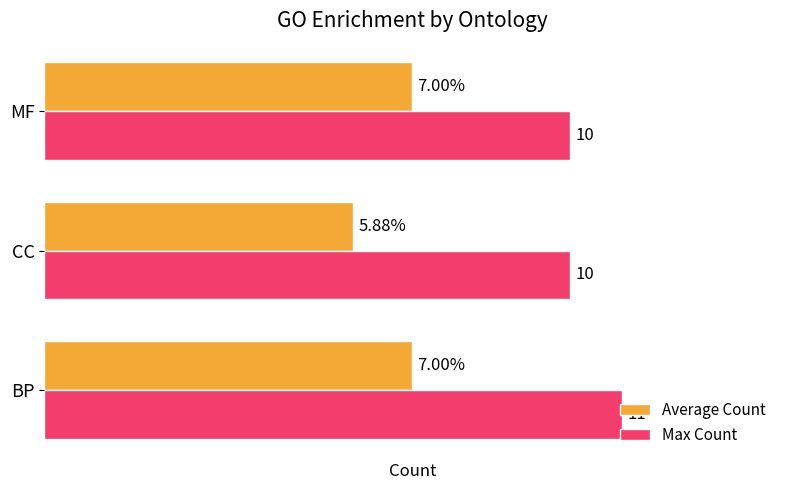

Which category has the highest value across all series?

BP